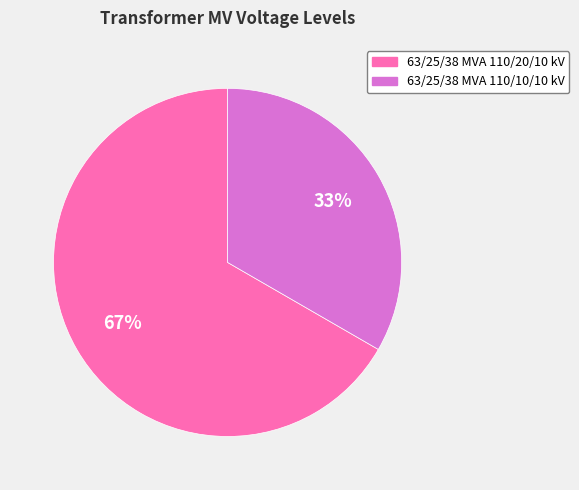

Is there a majority slice in this chart?

Yes